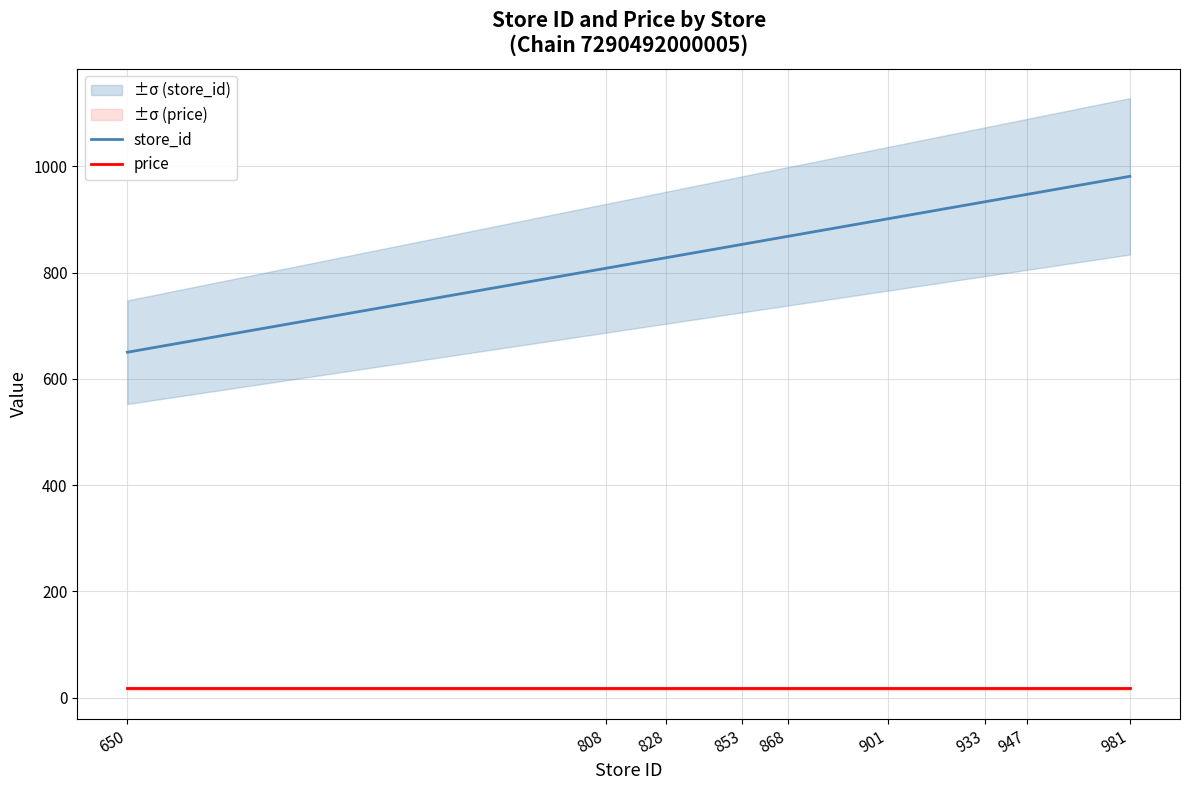

Rank the series by their maximum value, from lowest to highest.

price, store_id